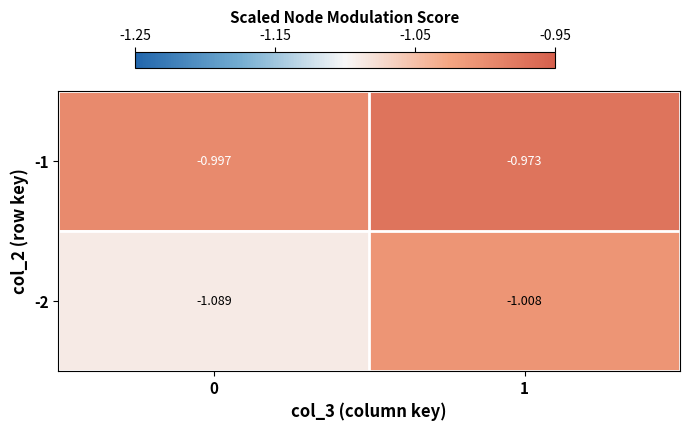

Is the value of -2 at 1 greater than the value of -1 at 0?

No